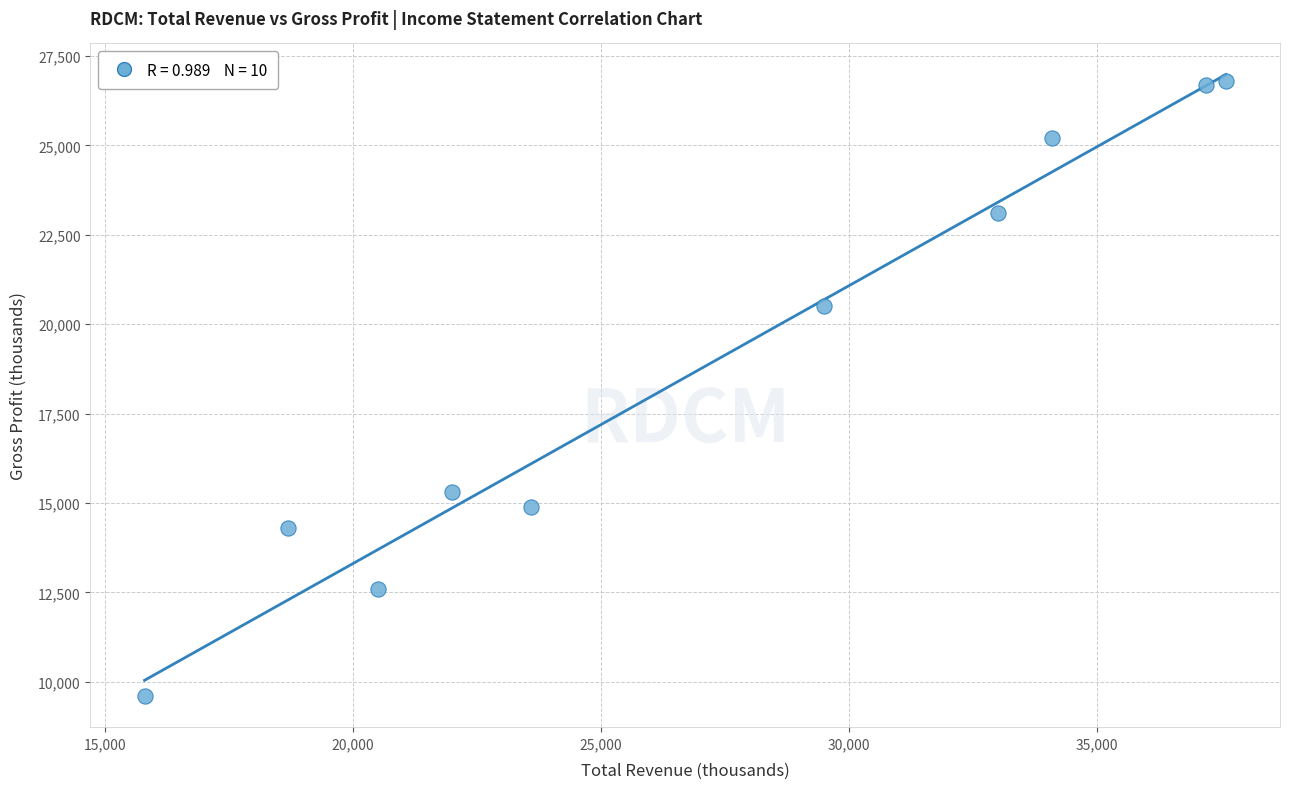

What Y value in the scatter plot is closest to 18200?

20500